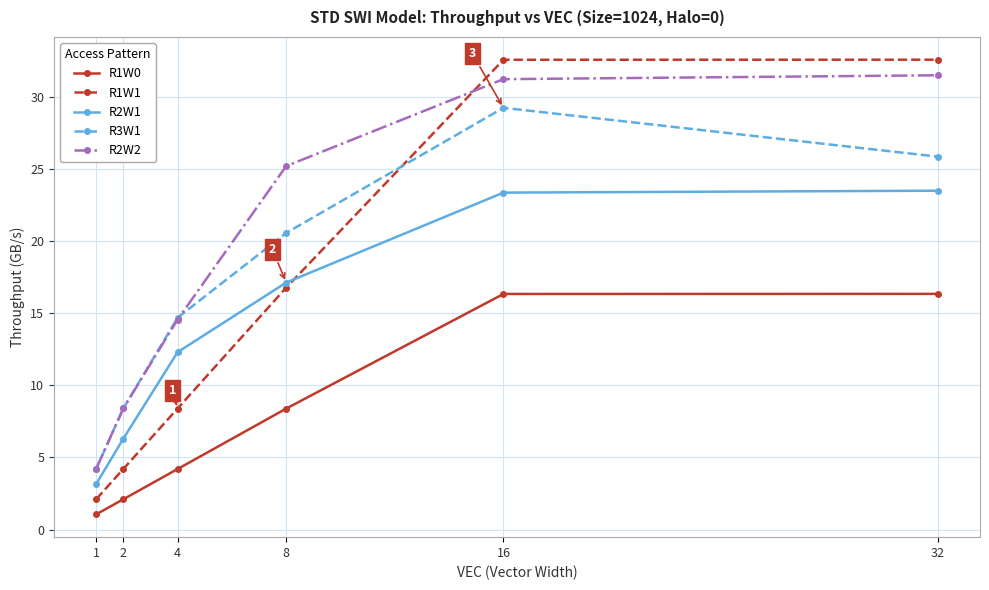

How many data points in R2W2 are above 25?

3